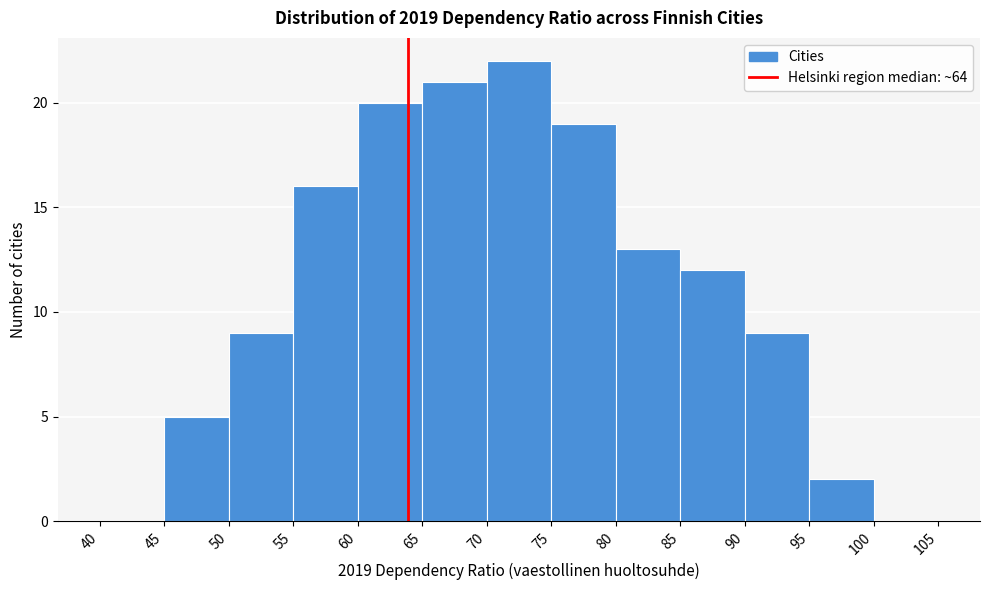

What is the height of the bar covering 75 to 80 on the x-axis? The values are not printed on the chart, so give them approximately, as read against the axis.

19